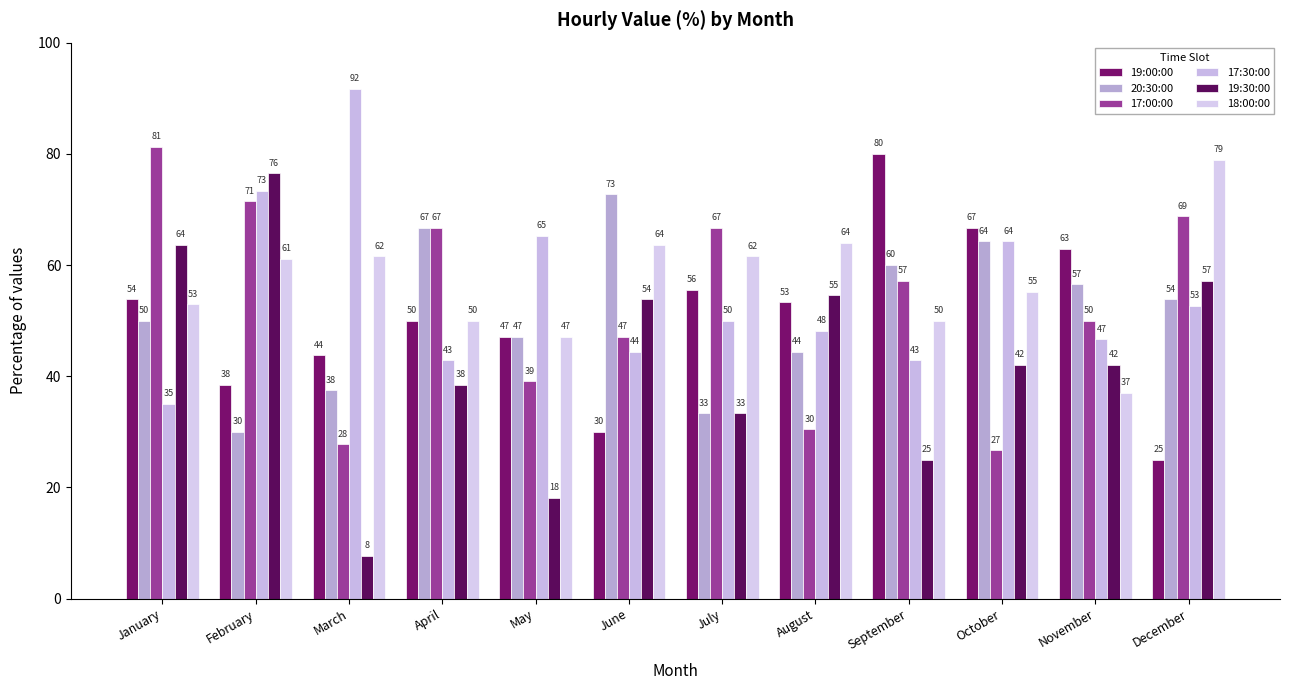

At which category is the sum across all series the highest?

February